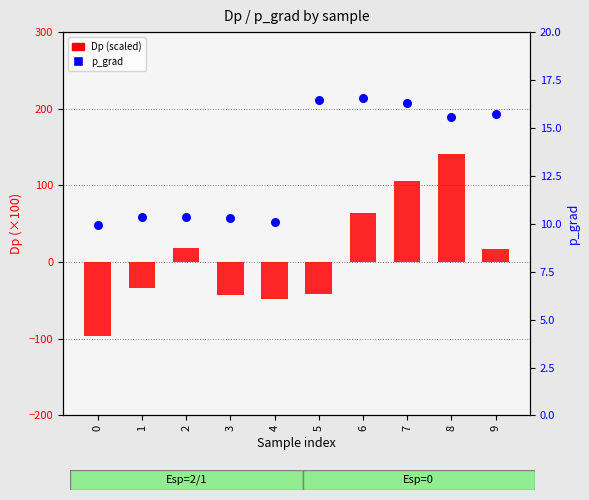

Which series contains the lowest Y value?

Dp (scaled)